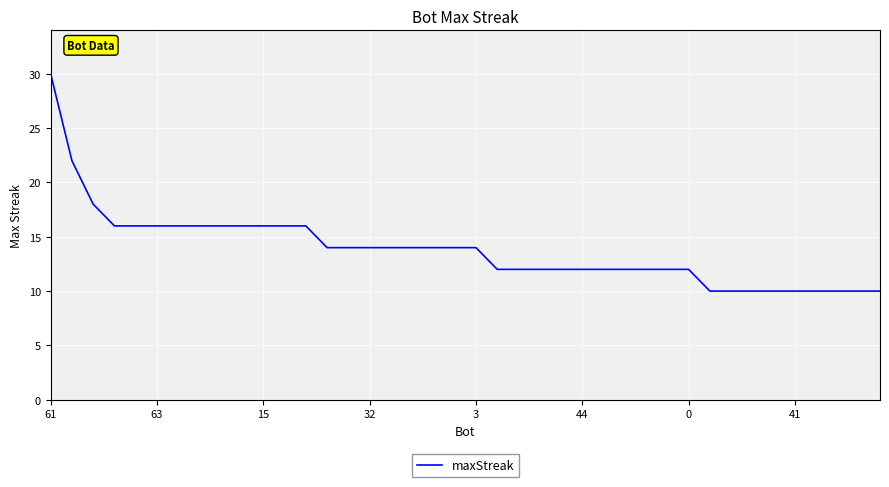

What is the average value?

14